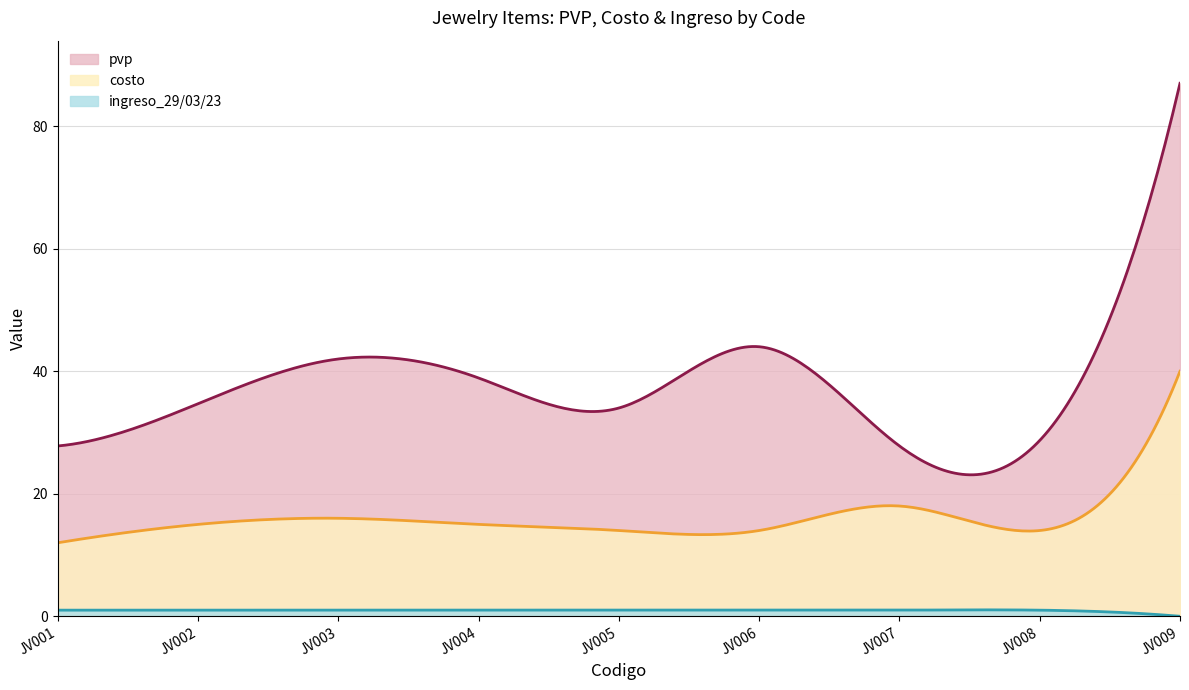

What are all the series names shown in the legend?

pvp, costo, ingreso_29/03/23